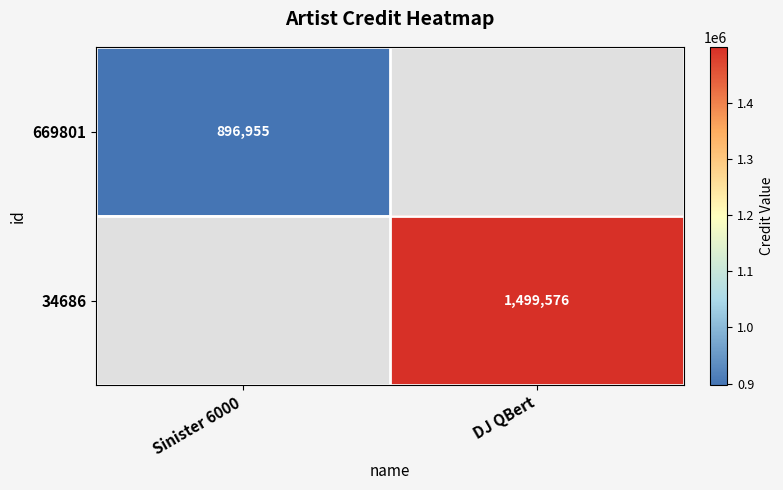

Which has a higher value, Sinister 6000 or DJ QBert?

DJ QBert